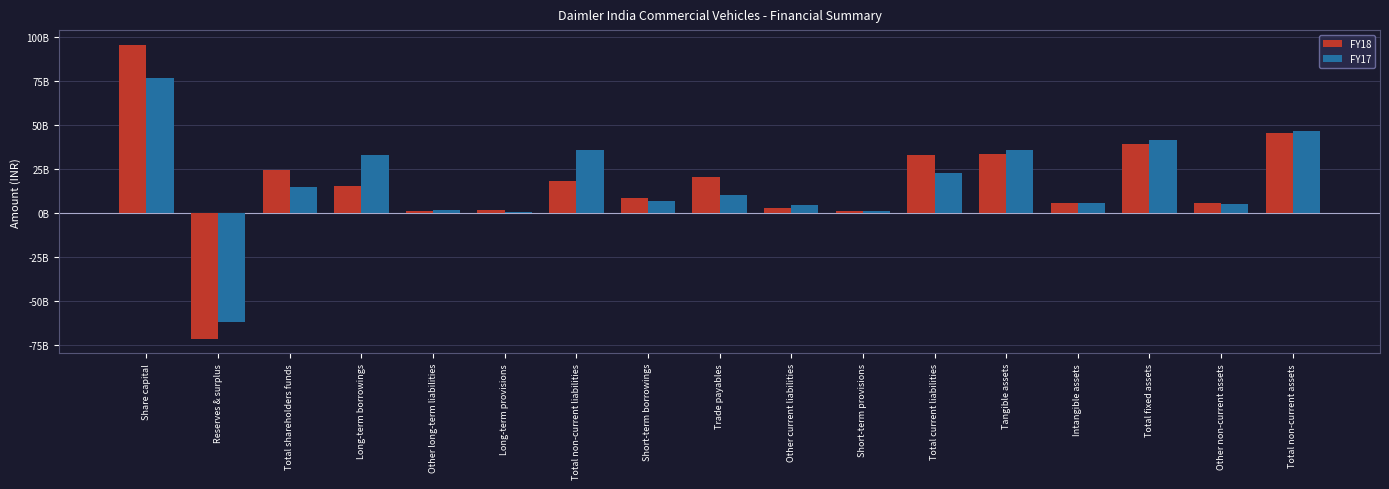

At Total non-current liabilities, list the series in order from smallest to largest.

FY18, FY17